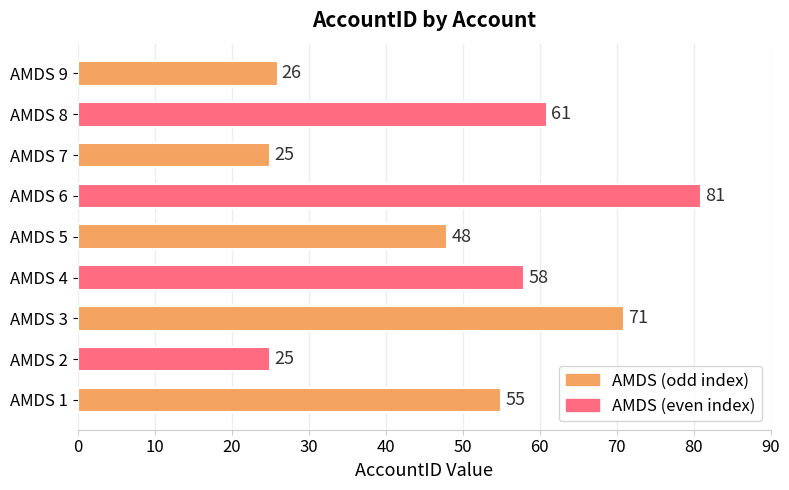

Reading bottom to top, list all the values displayed in this chart.

55	25	71	58	48	81	25	61	26